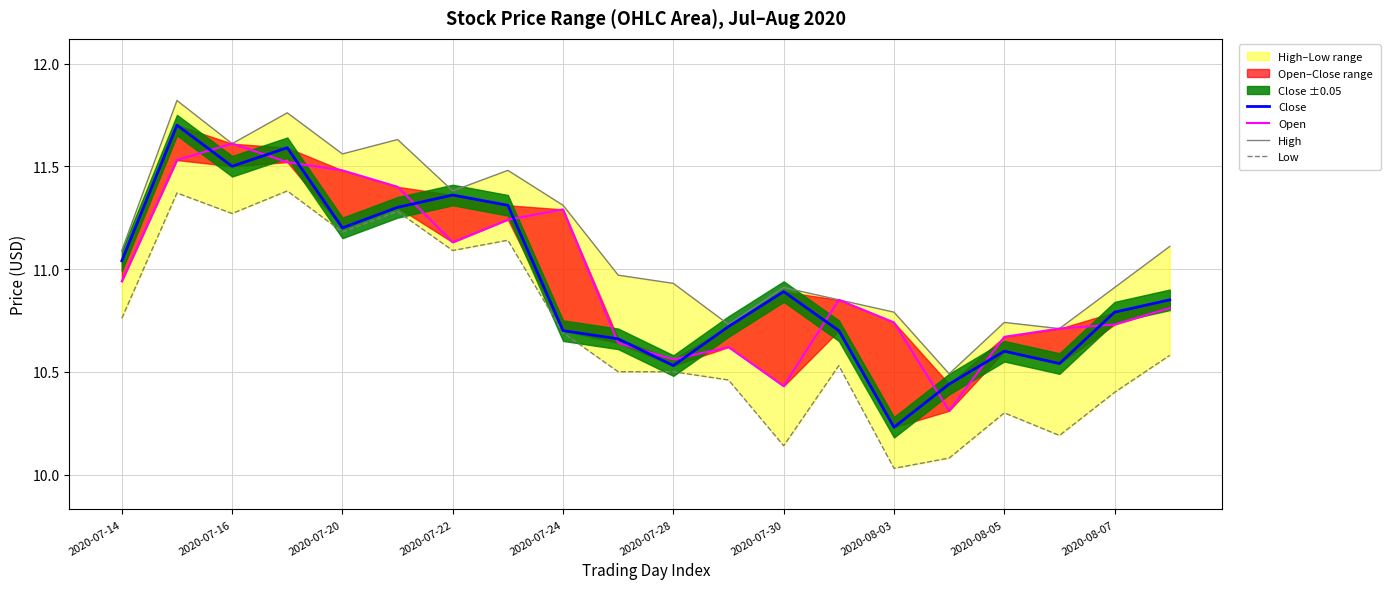

What is the average value of the Low series?

10.7